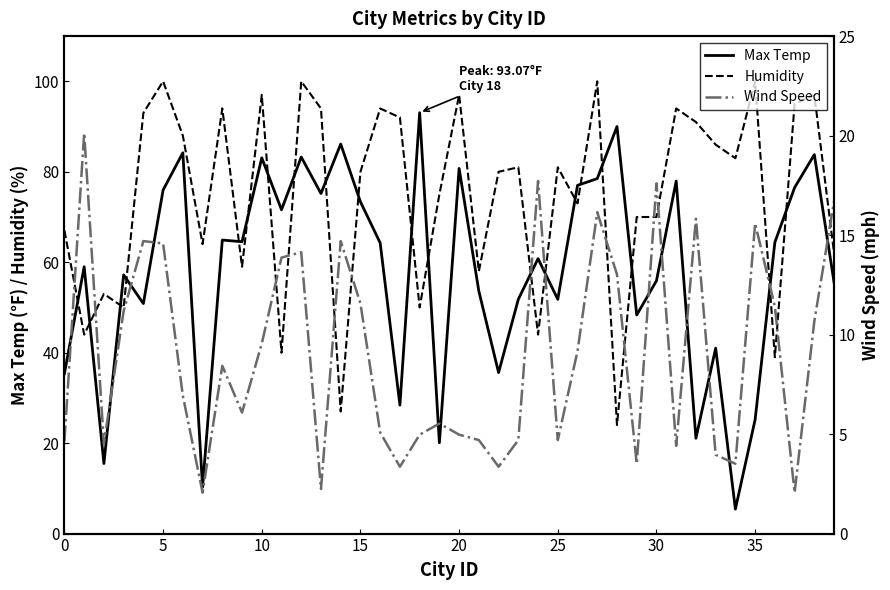

How many interior local valleys does the Max Temp series have?

13